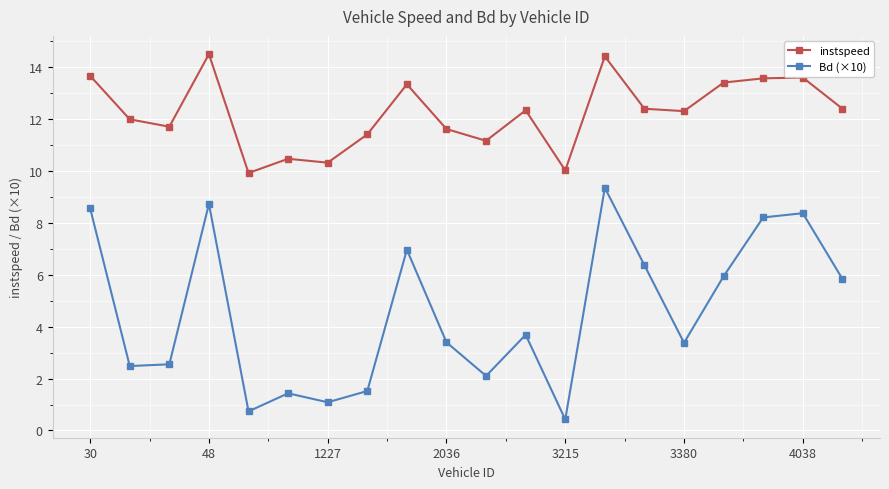

How many categories are shown in the chart?

20